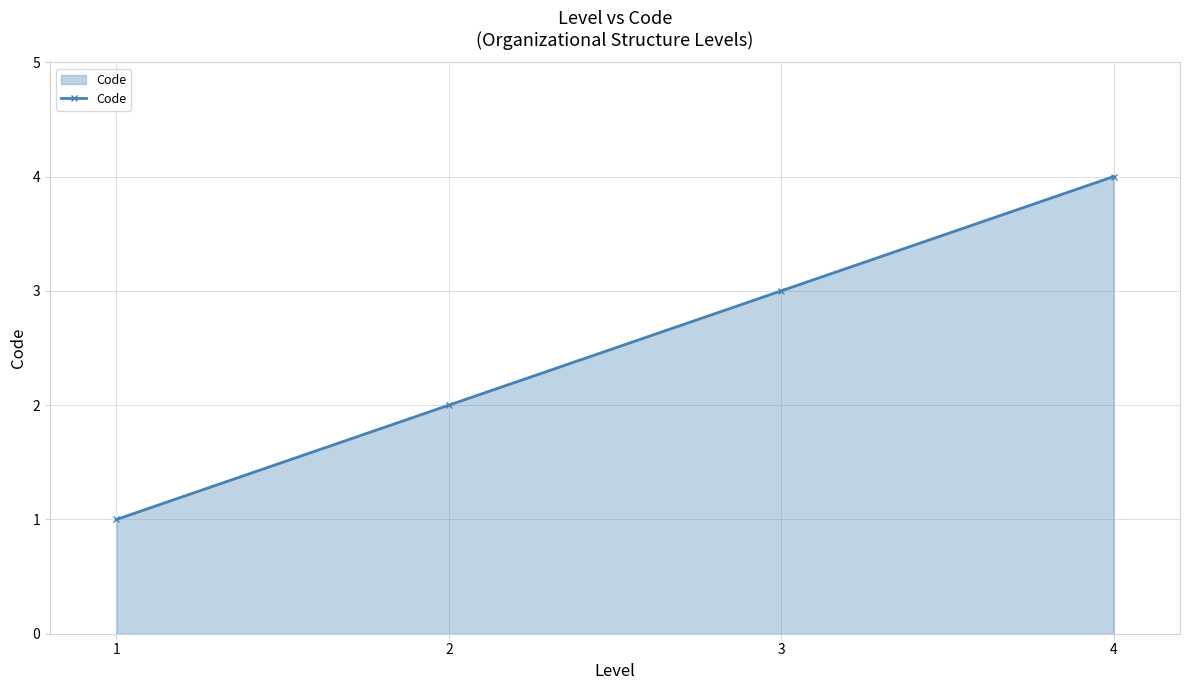

True or false: the data has more than 0 interior local peaks.

False